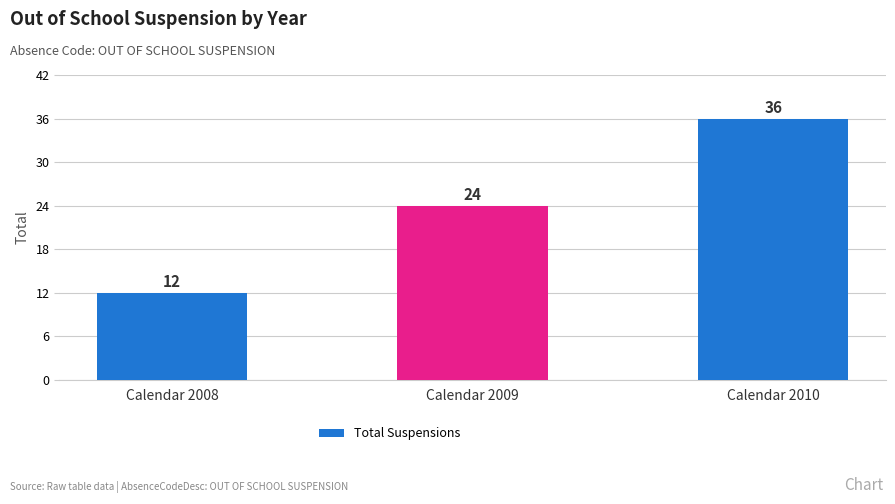

How many values are below 24?

1